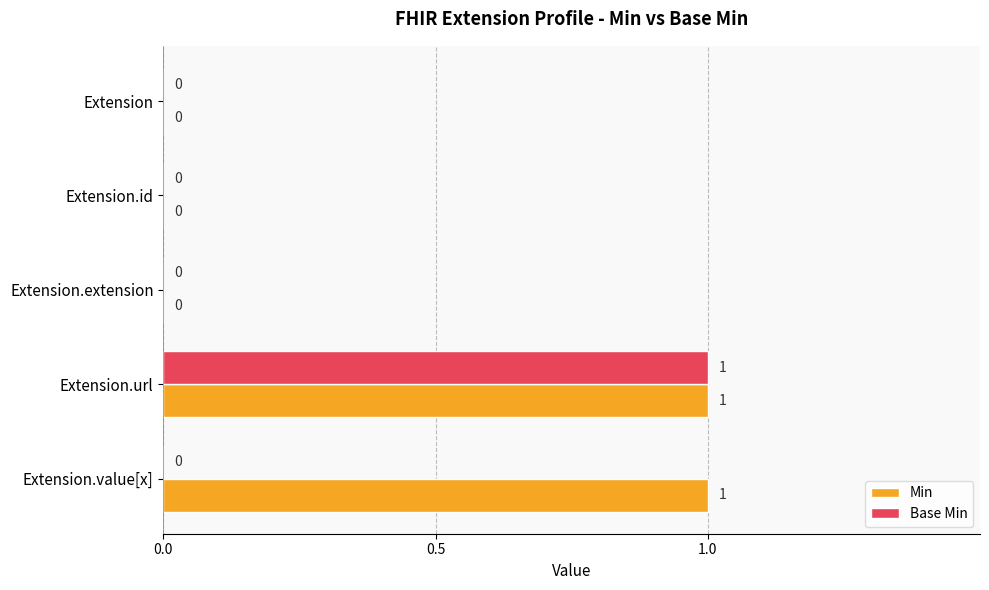

How many Min values are between 0 and 1?

5